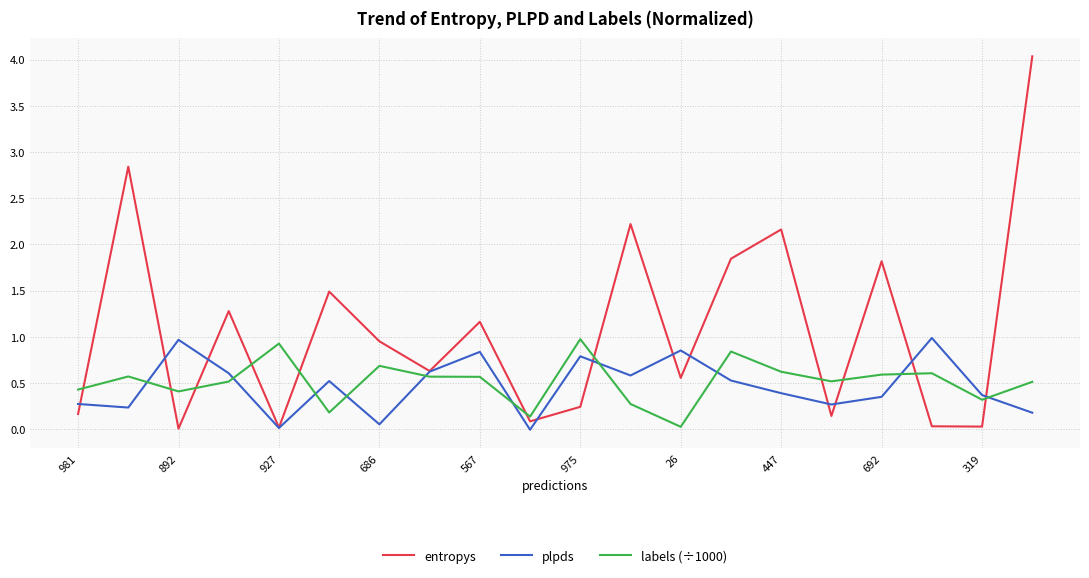

After their last crossing, which series has the higher values: labels (÷1000) or entropys?

entropys